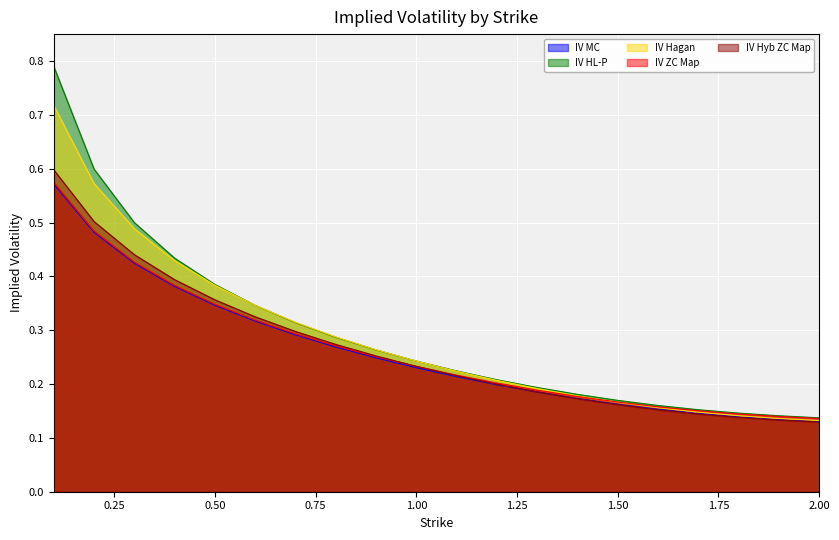

Rank the series by their maximum value, from highest to lowest.

IV HL-P, IV Hagan, IV Hyb ZC Map, IV ZC Map, IV MC